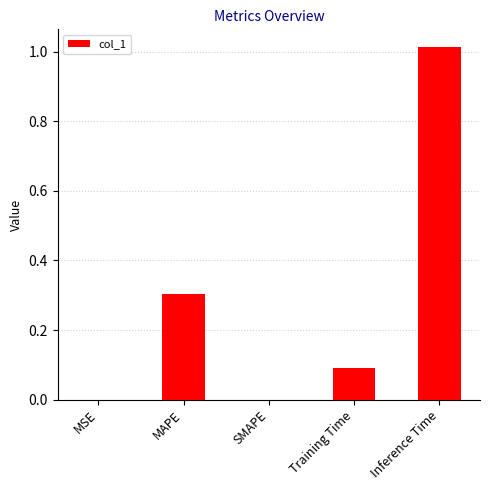

Which label corresponds to the largest value in the chart?

Inference Time